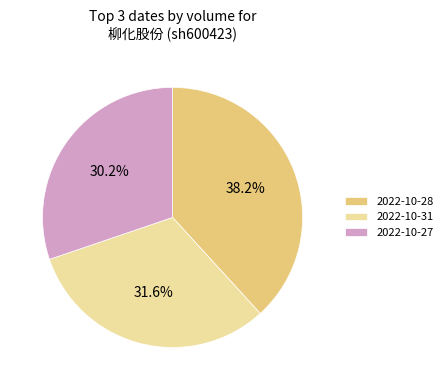

Combined, do 2022-10-27 and 2022-10-28 account for over 50%?

Yes